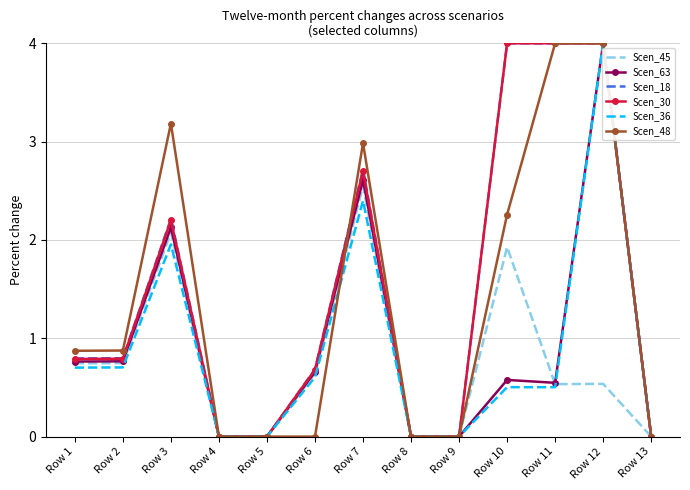

What is the maximum value for Scen_63?

4.0